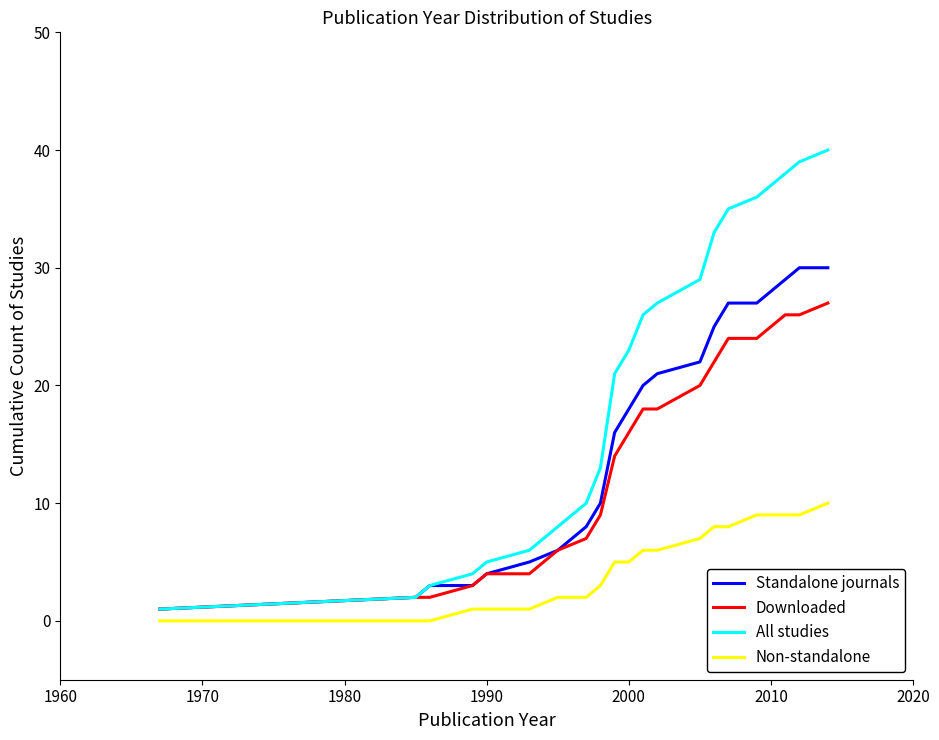

What is the sum of all Non-standalone values?

101